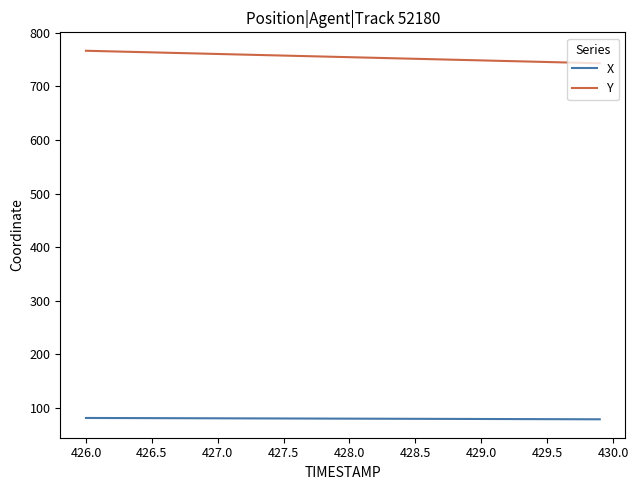

List the series in order of their peak value, highest first.

Y, X